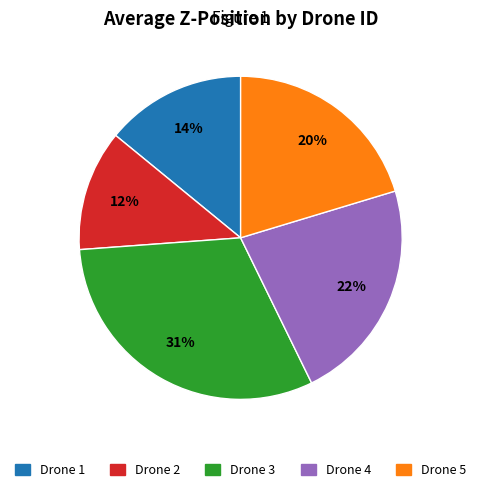

Does any single category account for the majority?

No